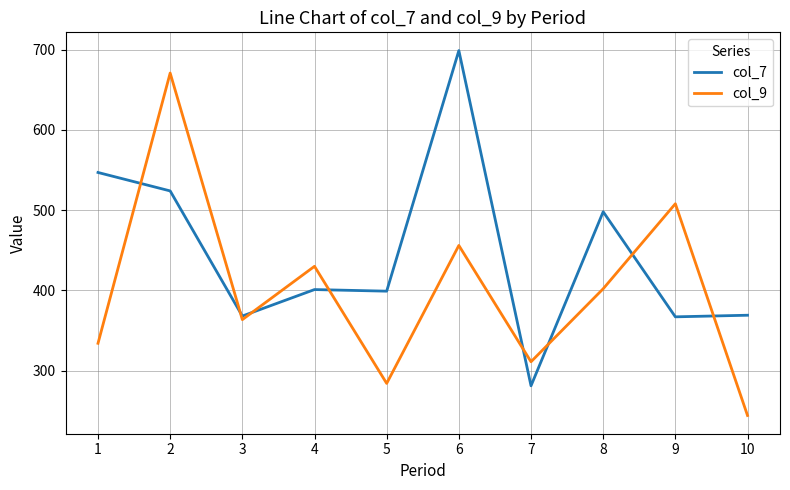

What is the difference between the col_7 values at 10 and 6?

330.0